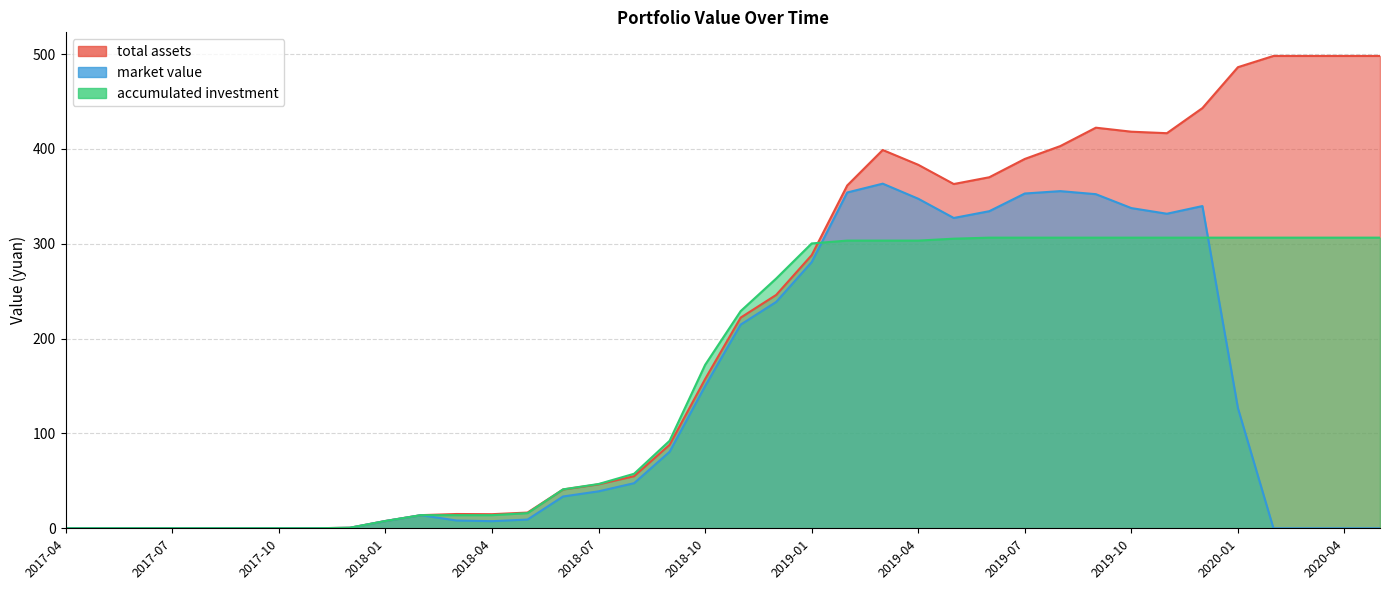

Rank the categories by total assets value from lowest to highest.

2017-04, 2017-05, 2017-06, 2017-07, 2017-08, 2017-09, 2017-10, 2017-11, 2017-12, 2018-01, 2018-02, 2018-04, 2018-03, 2018-05, 2018-06, 2018-07, 2018-08, 2018-09, 2018-10, 2018-11, 2018-12, 2019-01, 2019-02, 2019-05, 2019-06, 2019-04, 2019-07, 2019-03, 2019-08, 2019-11, 2019-10, 2019-09, 2019-12, 2020-01, 2020-02, 2020-03, 2020-04, 2020-05